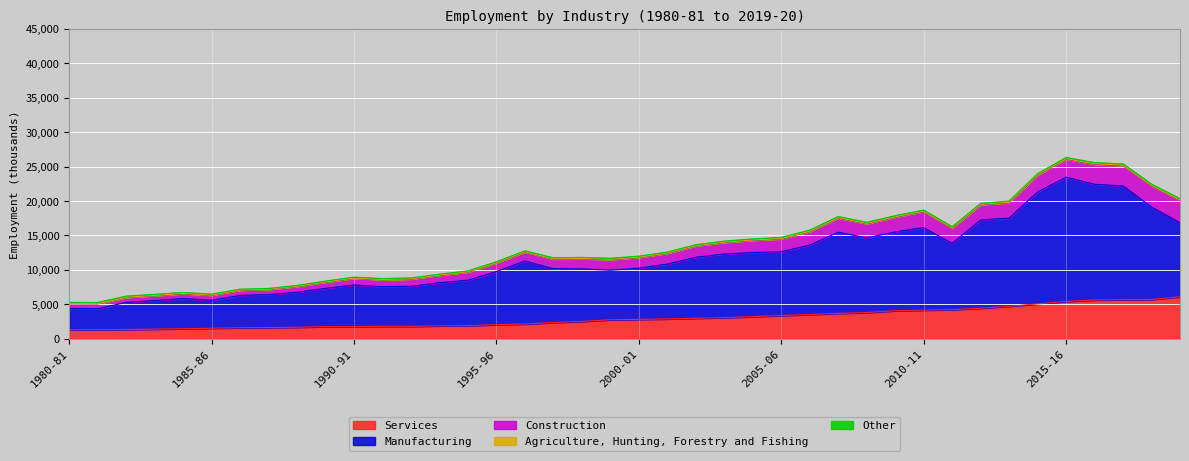

What is the total value across all series at 2018-19?

22459